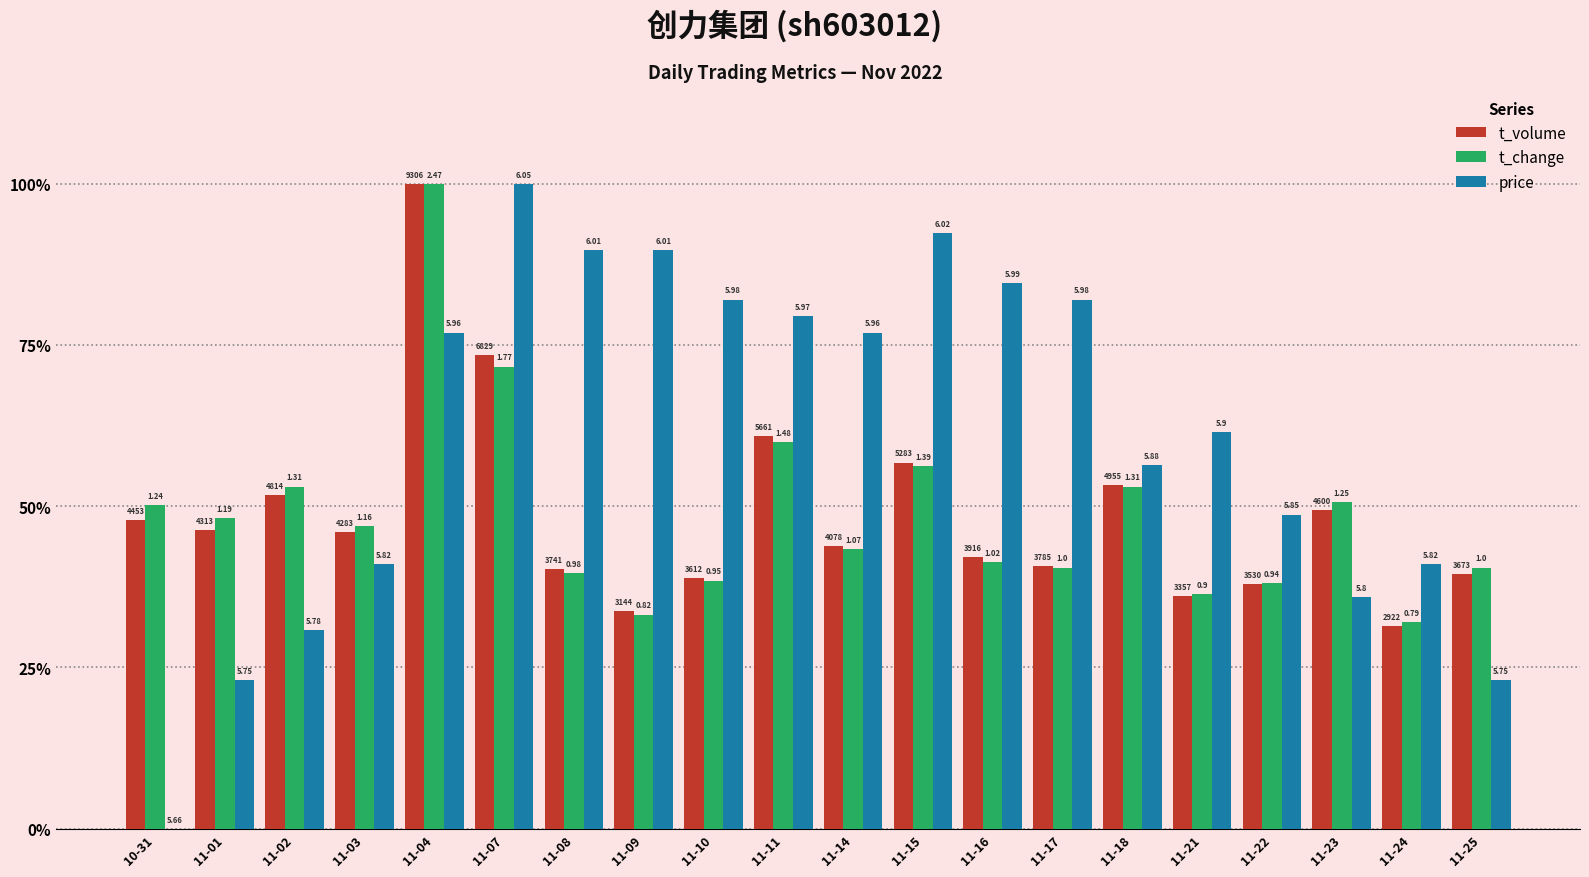

Which has a higher value, 11-24 or 11-23?

11-23